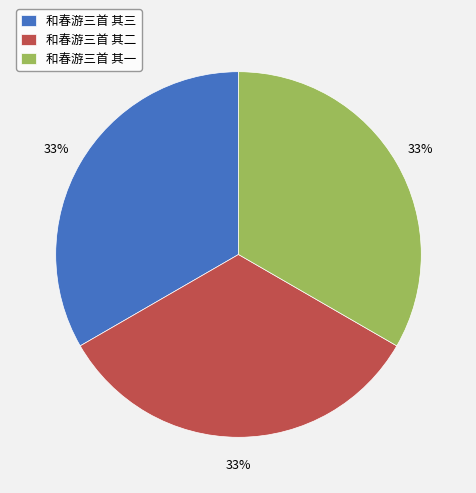

How many slices are in this pie chart?

3